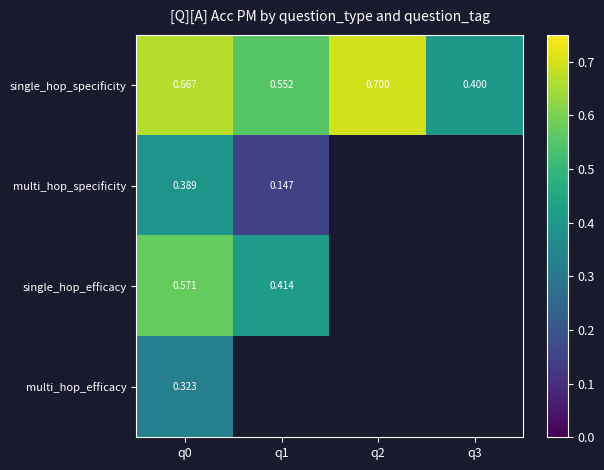

Is the value of single_hop_specificity at q0 greater than the value of multi_hop_specificity at q1?

Yes